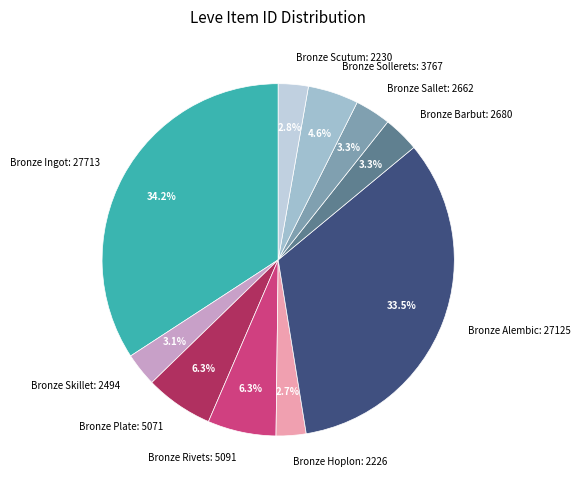

Is there a majority slice in this chart?

No